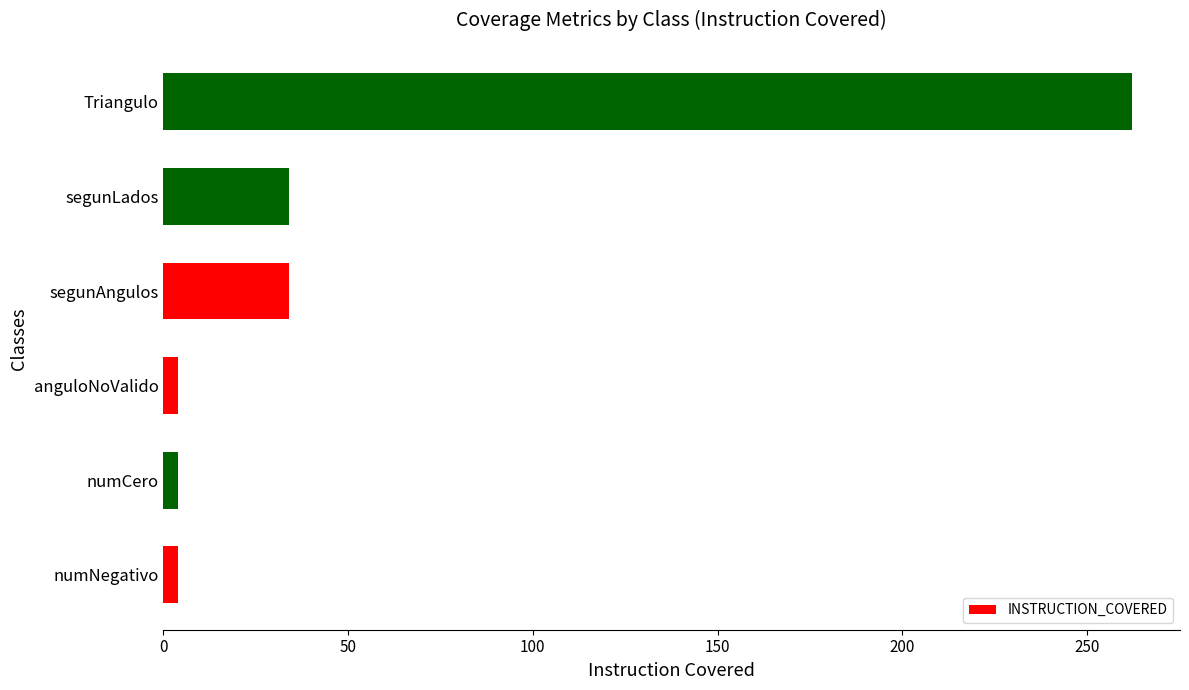

What is the maximum value shown in the chart?

262